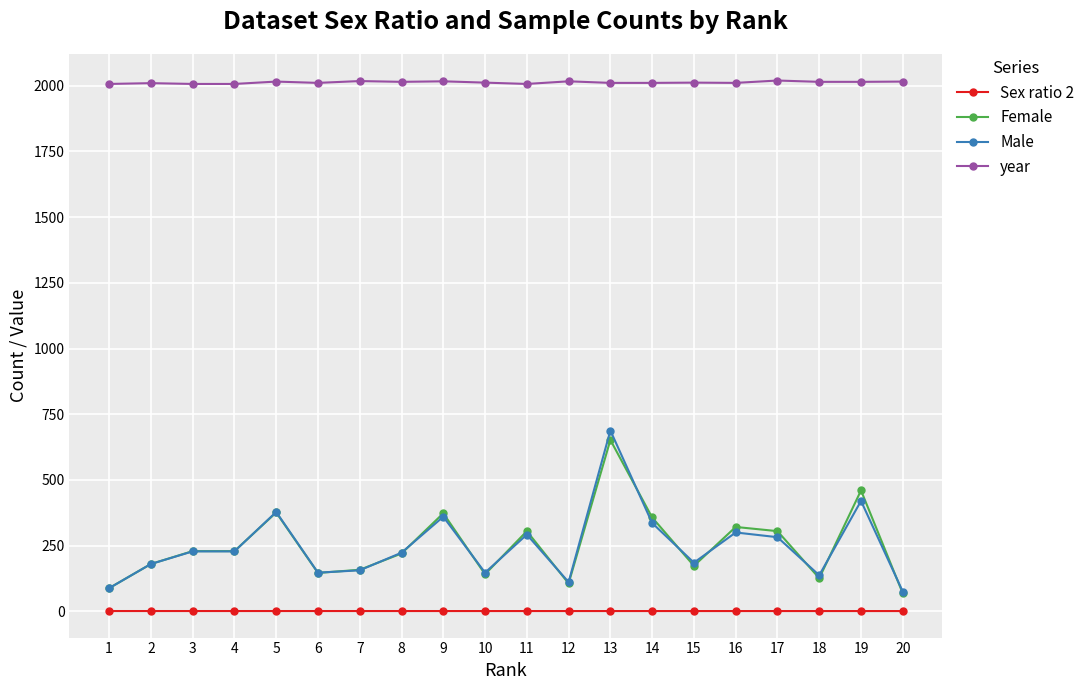

True or false: Male and year cross at least once.

False